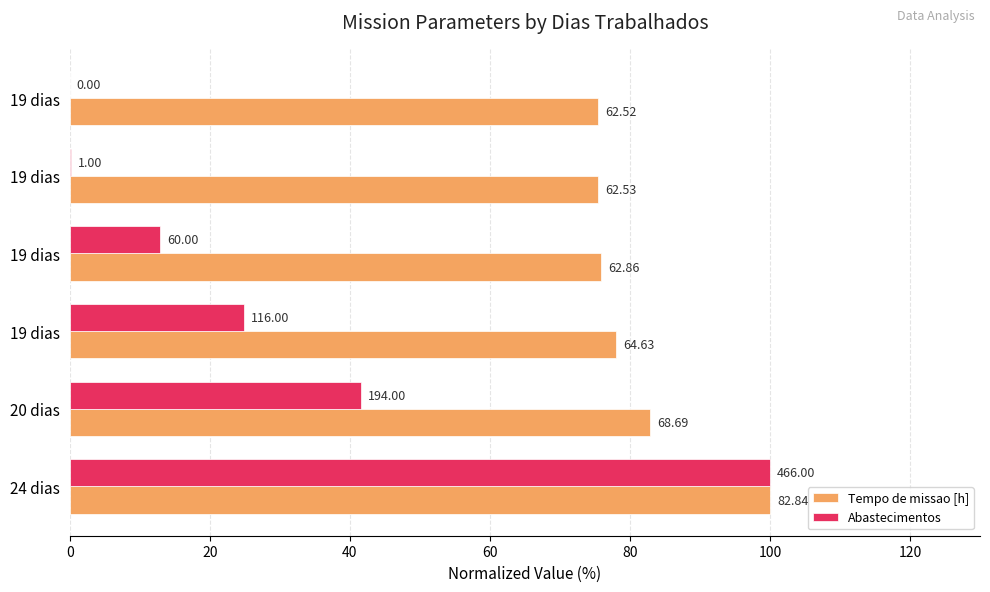

Rank the series by their average value, from lowest to highest.

Abastecimentos, Tempo de missao [h]